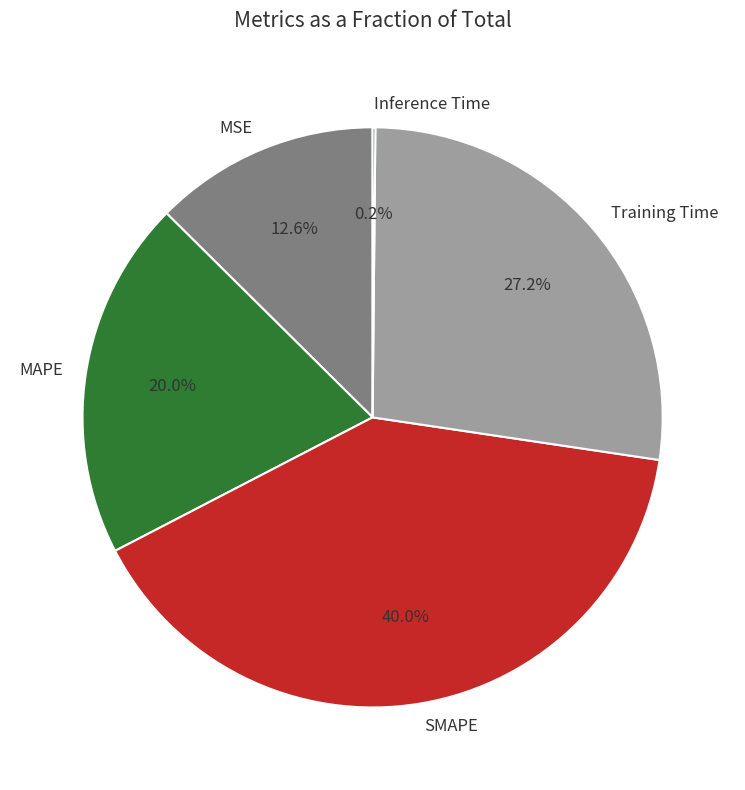

What is the largest slice in the pie chart?

SMAPE